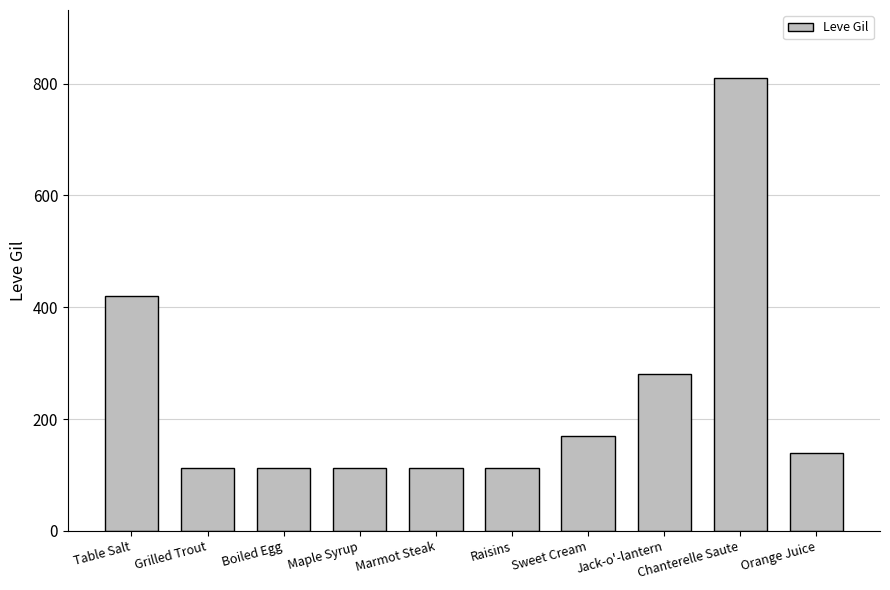

What value does the data have at Orange Juice, to the nearest 100?

100